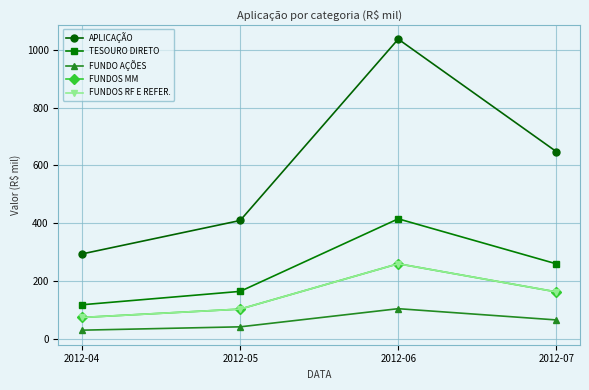

The APLICAÇÃO series shows 293.5 at 2012-04. True or false?

True